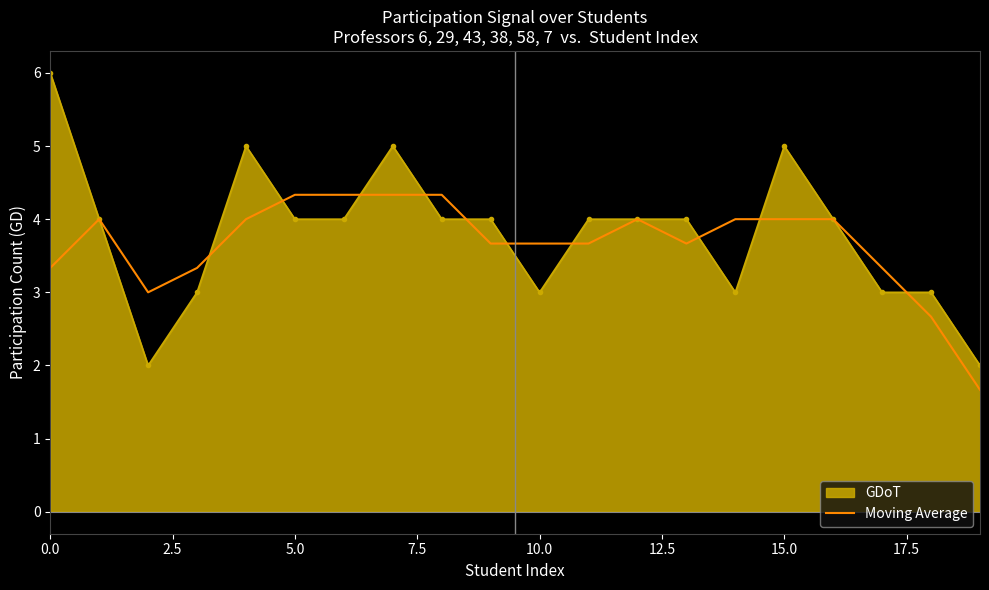

What is the greatest value displayed?

6.0